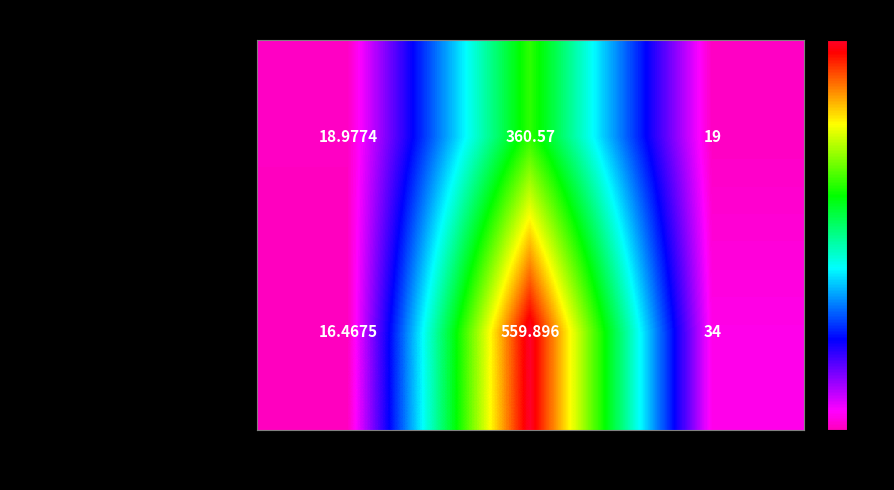

How many categories are shown in the chart?

3